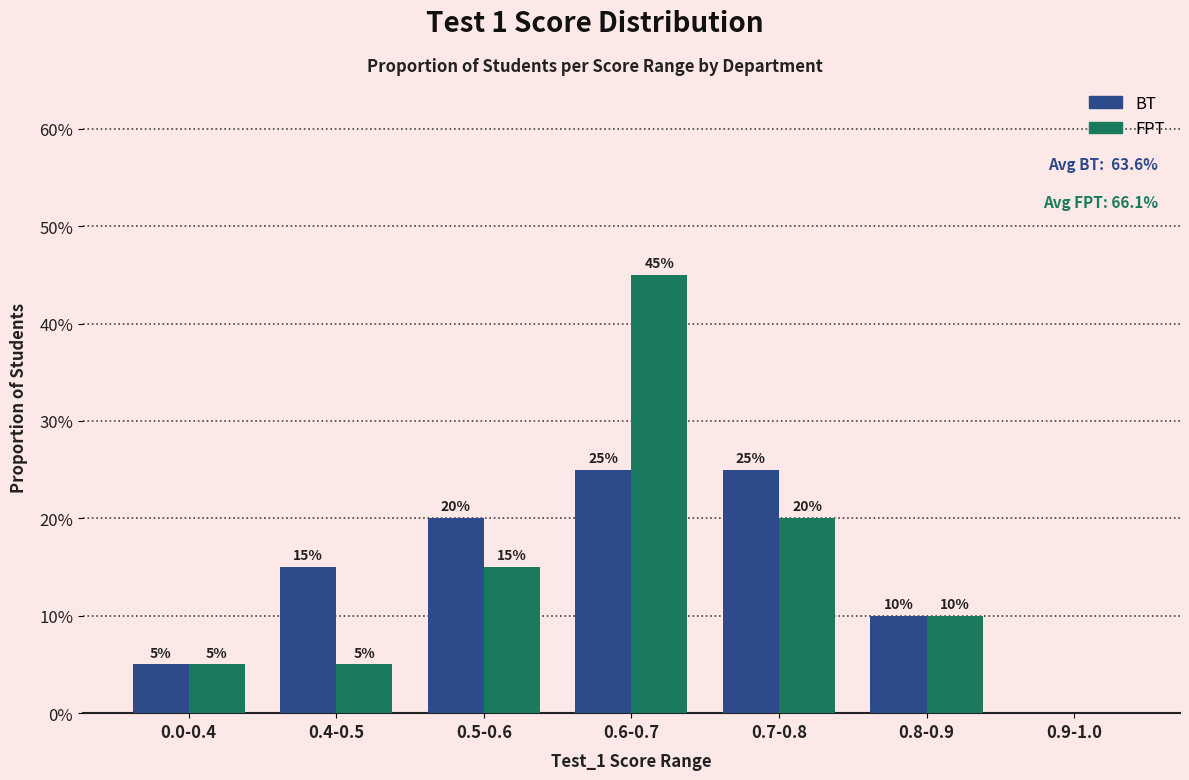

What are all the series names shown in the legend?

BT, FPT